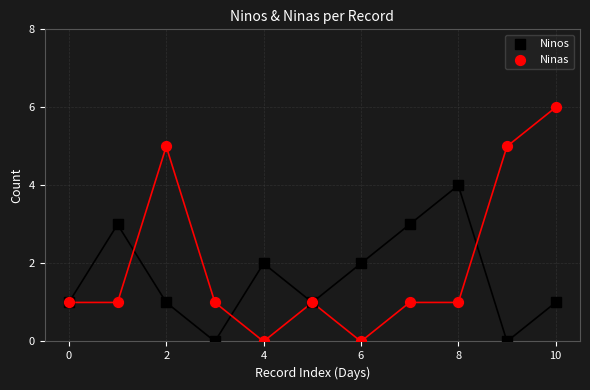

Which series contains the highest Y value?

Ninas